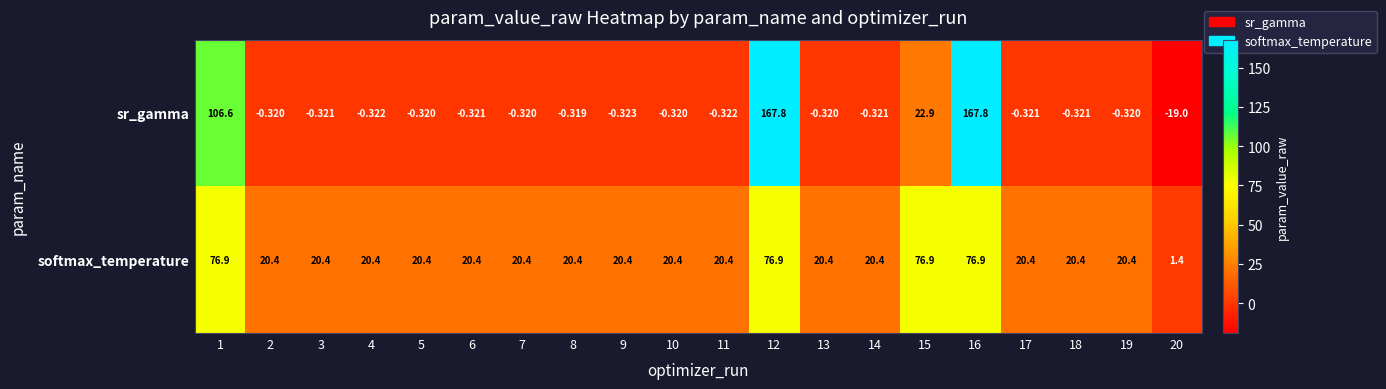

Which series has the widest spread of values?

sr_gamma